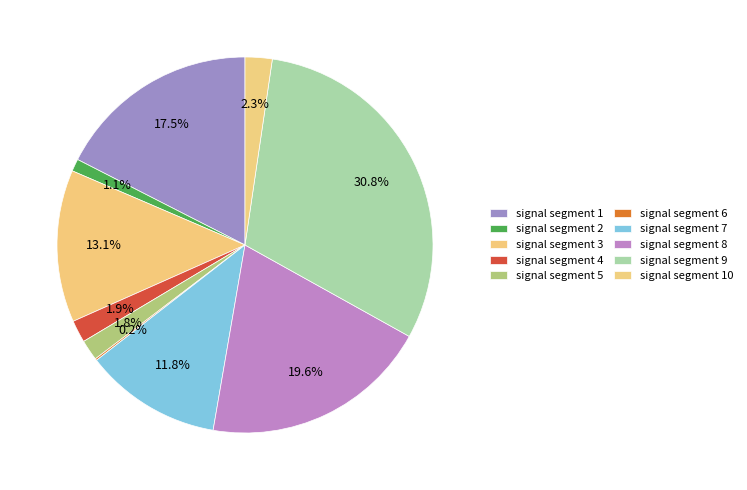

Count the number of slices in the pie.

10